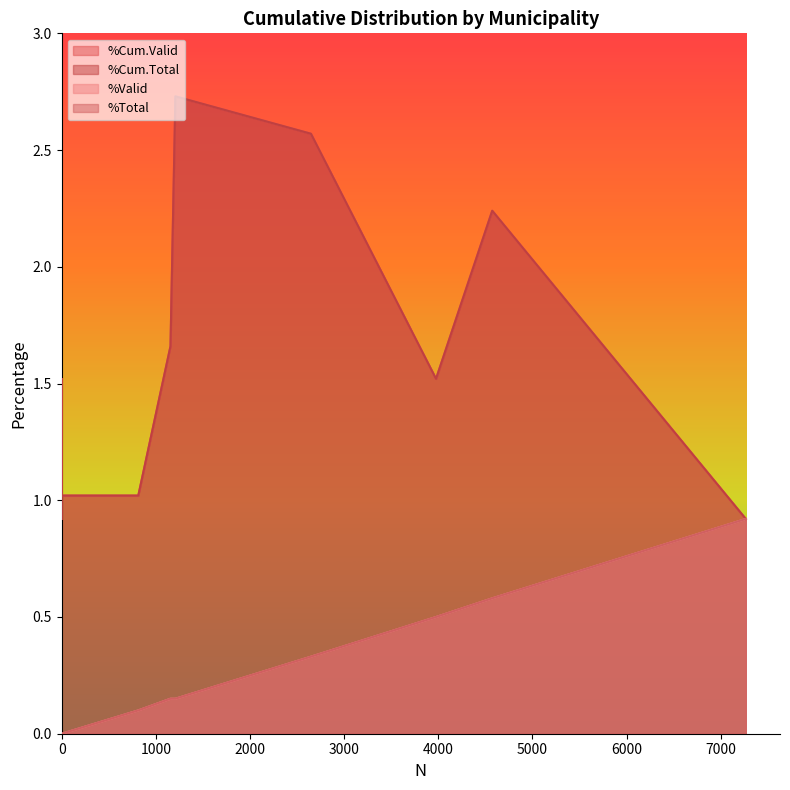

At how many categories does at least one series exceed 1?

16